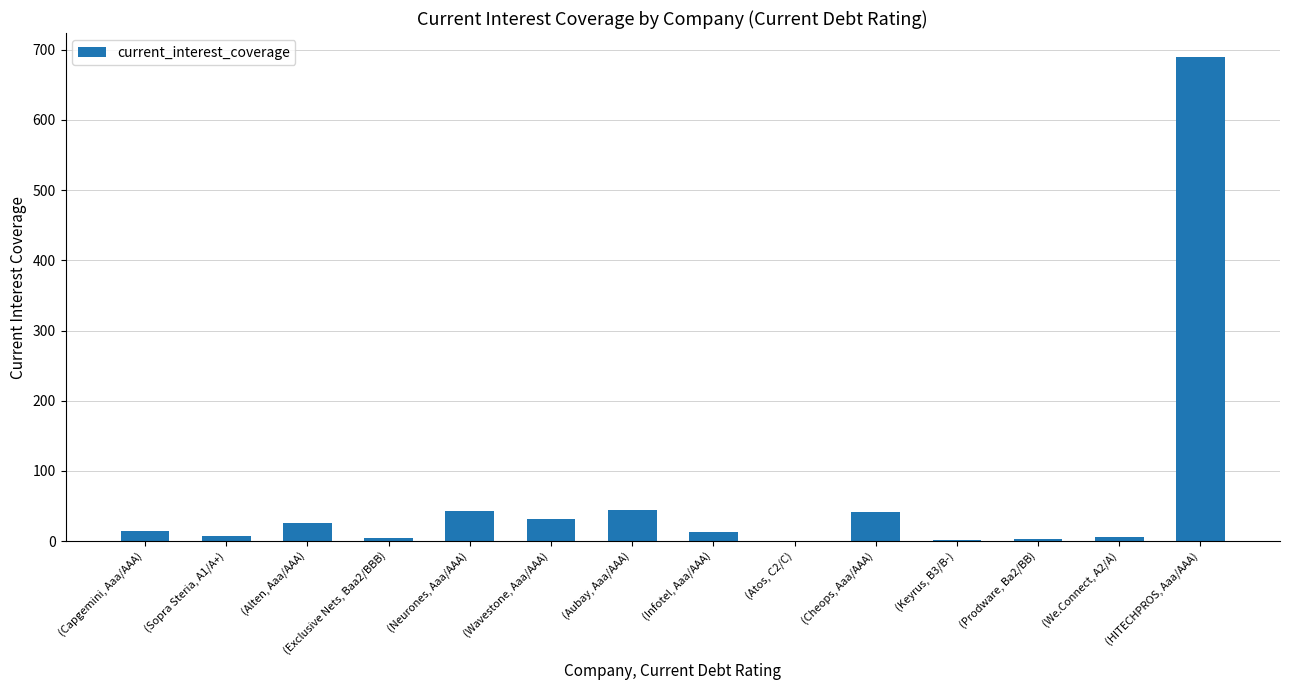

Are the bars grouped side by side (vs. stacked)?

No